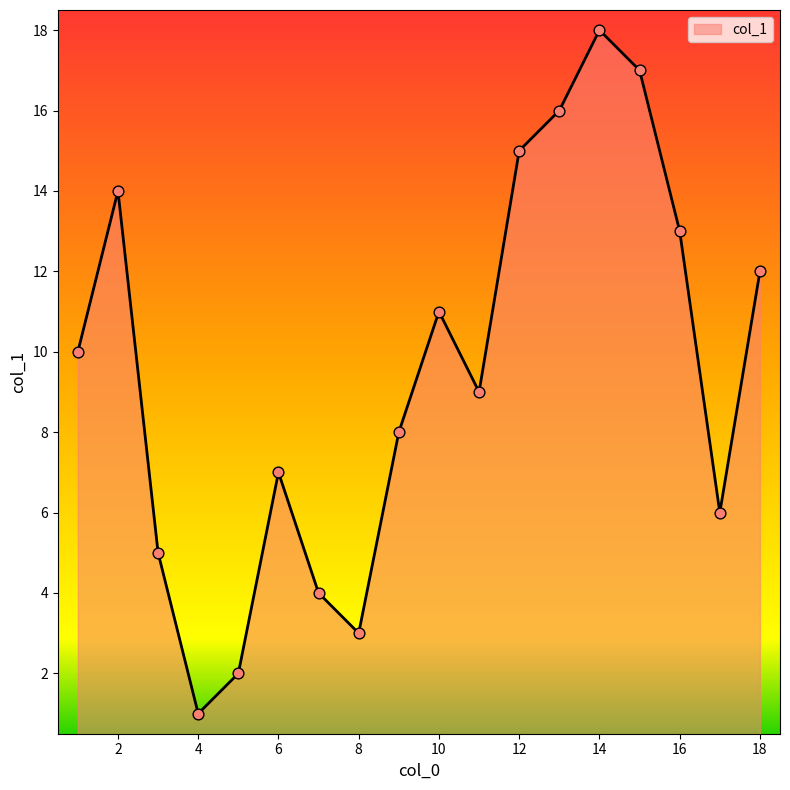

What is the maximum value shown in the chart?

18